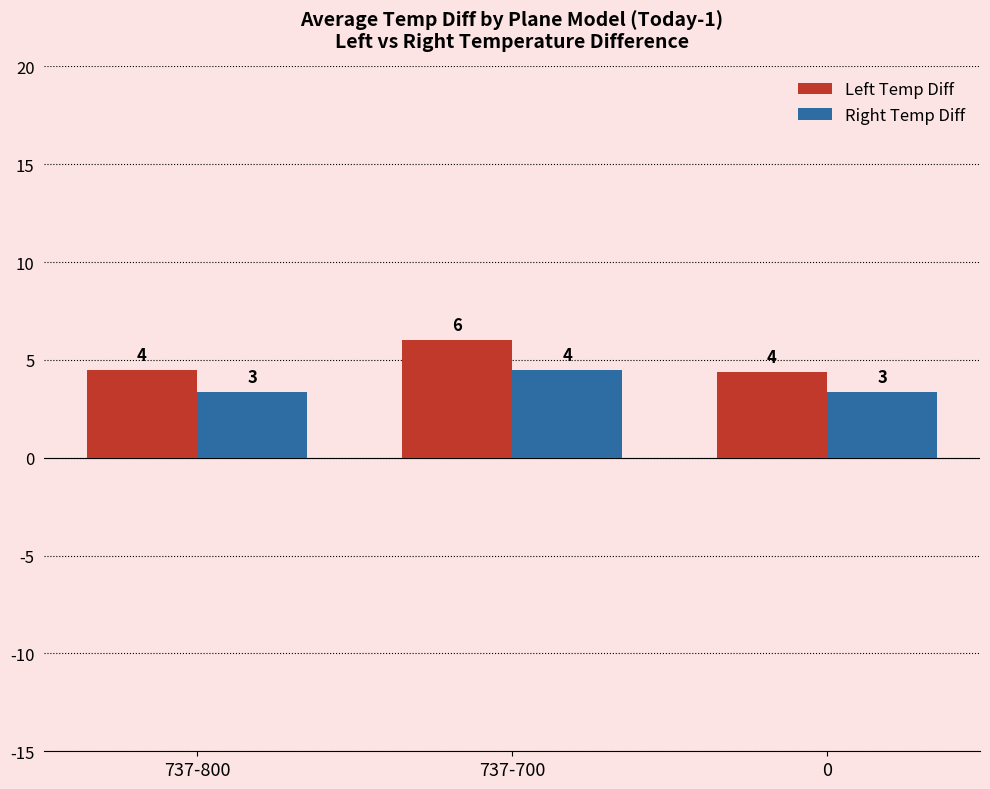

What are all the series names shown in the legend?

Left Temp Diff, Right Temp Diff